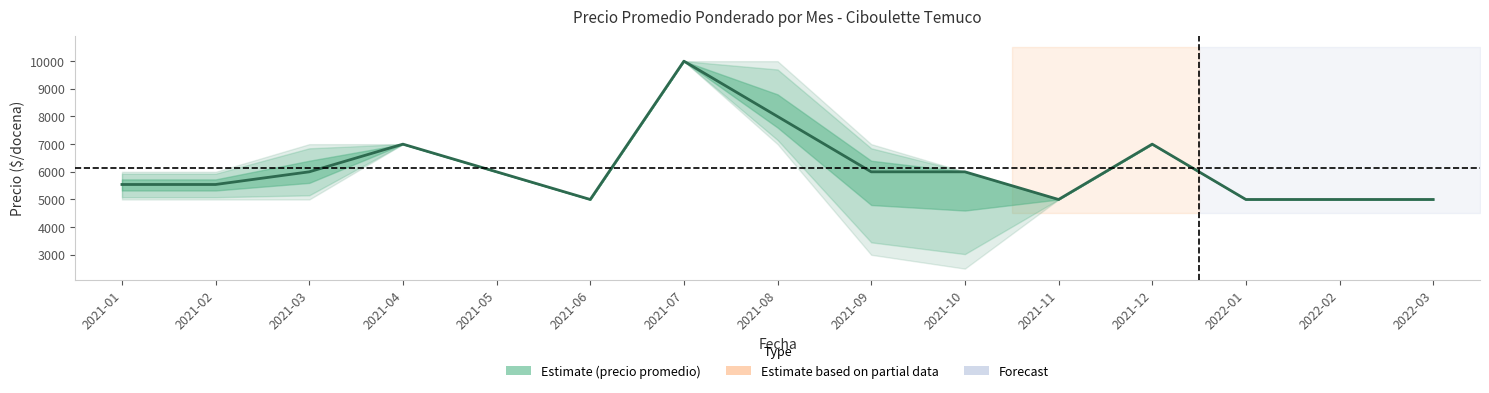

Reading right to left, what are all the values shown in this chart?

5000	5000	5000	7000	5000	6000	6000	8000	10000	5000	6000	7000	6000	5542	5542